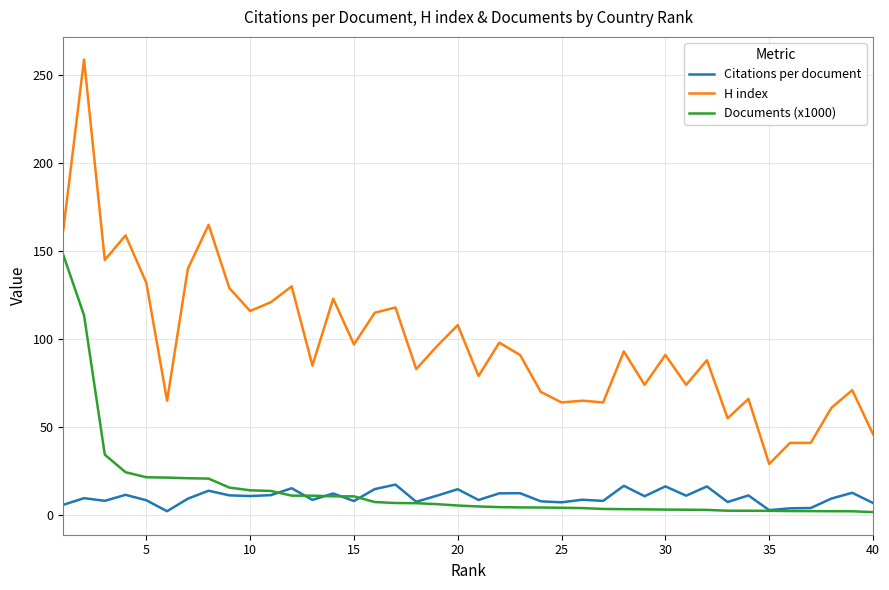

True or false: Documents (x1000) and H index cross at least once.

False